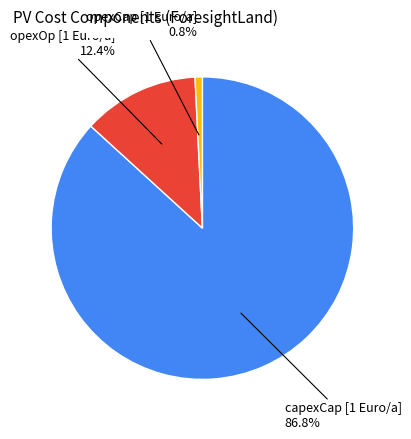

The capexCap [1 Euro/a] slice represents 82% of the pie. True or false?

False